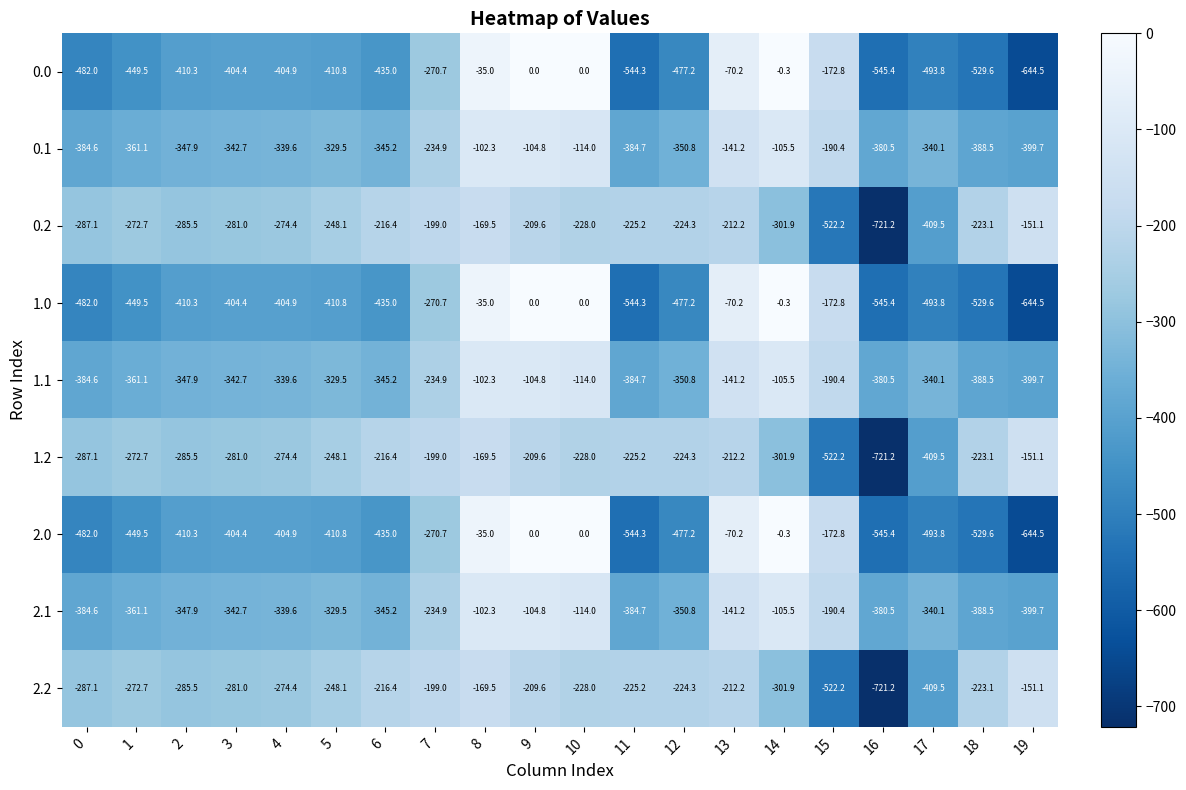

At which category does the chart reach its minimum across all series?

16